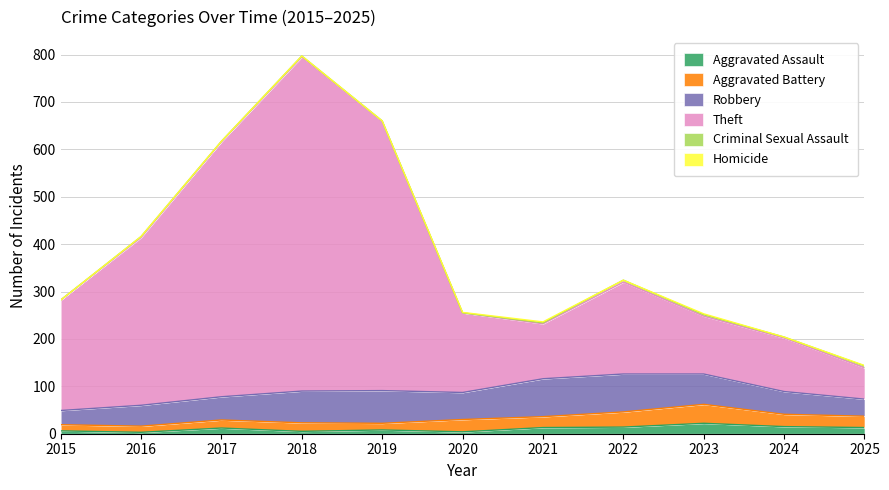

Where is the first local maximum for Criminal Sexual Assault?

2016